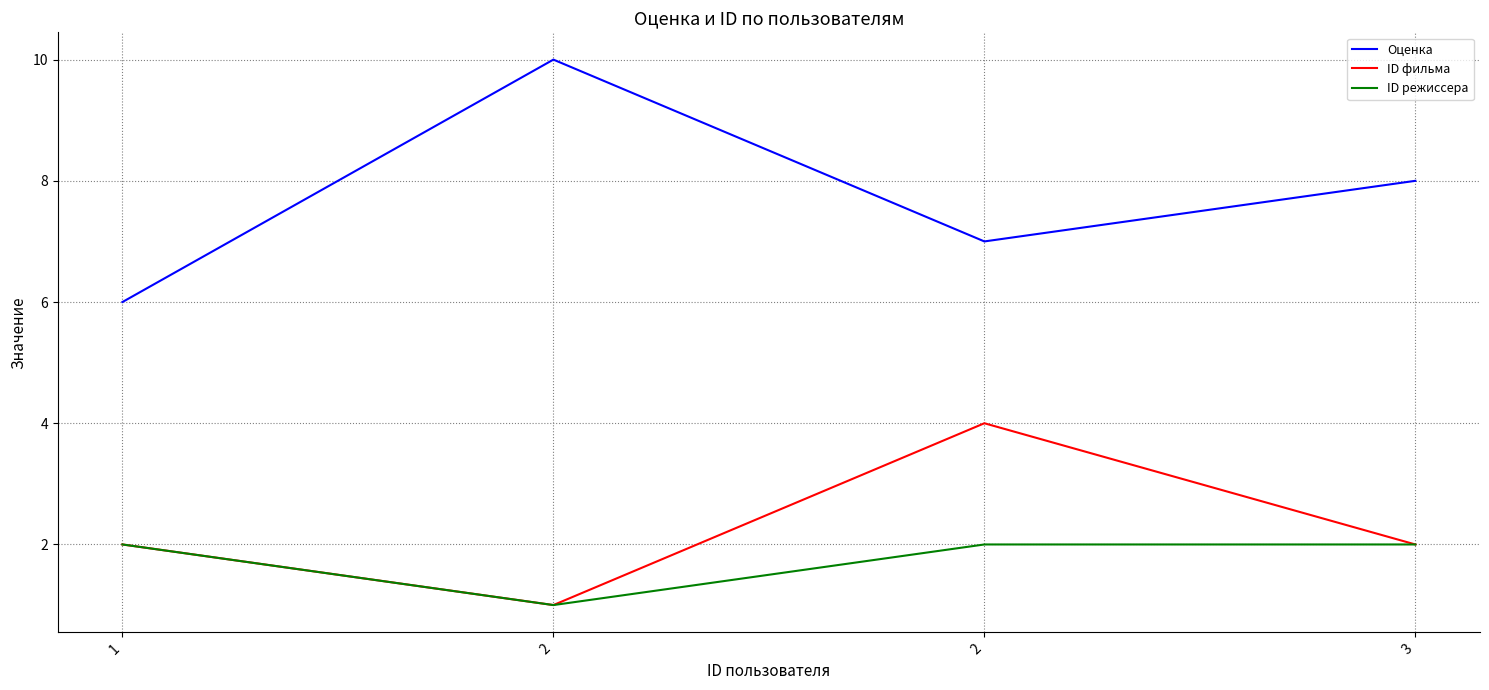

What are all the series names shown in the legend?

Оценка, ID фильма, ID режиссера